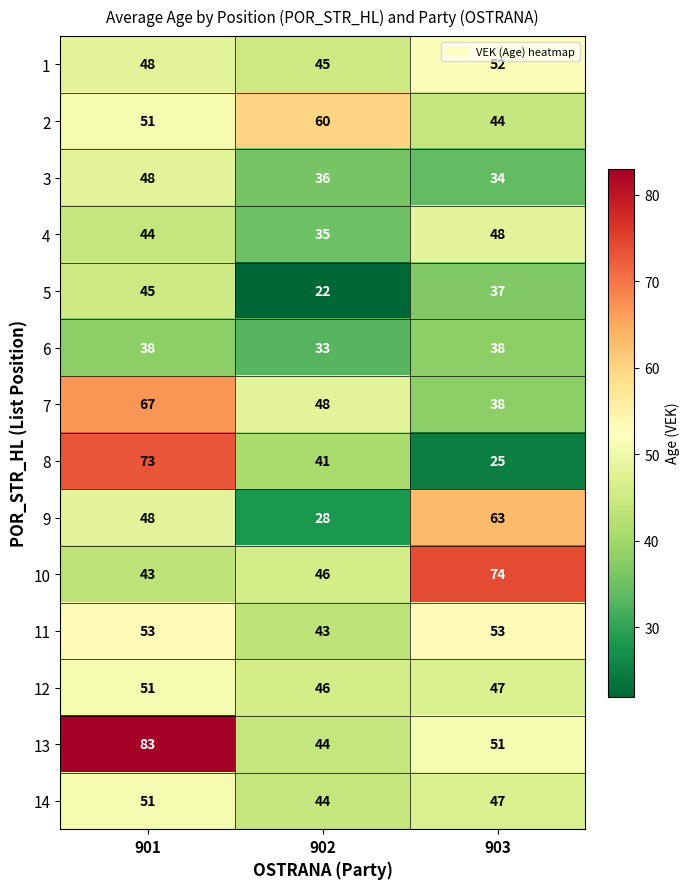

How many values in the 2 series are below 51?

1